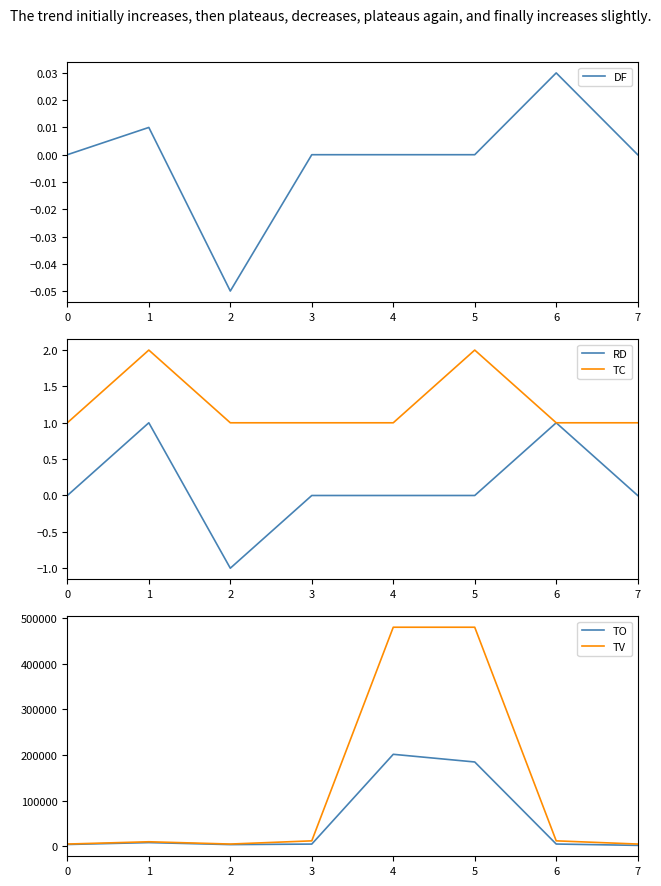

How many values in the RD series exceed 0?

2